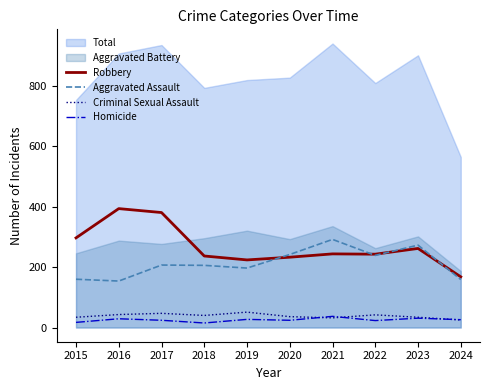

What is the minimum value shown in the chart?

15